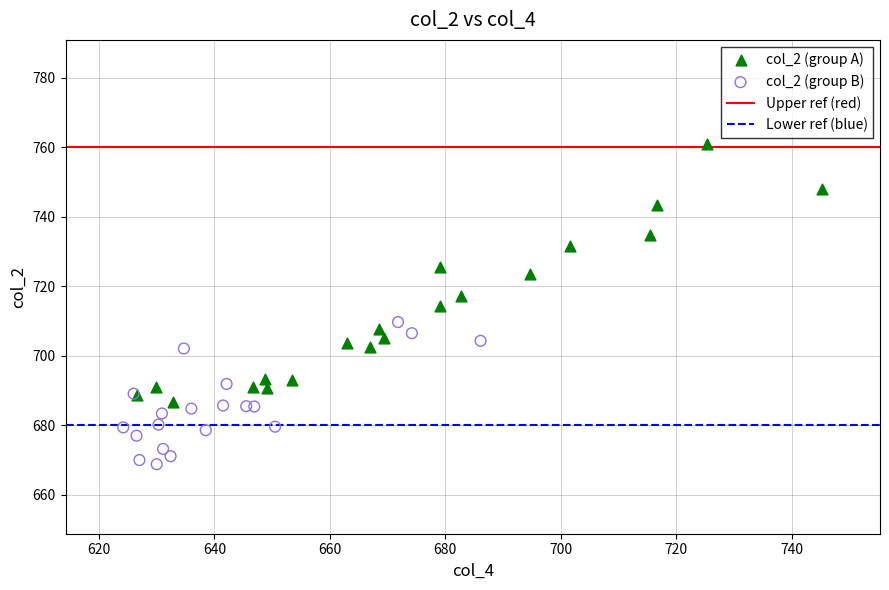

Which series reaches the minimum Y coordinate?

col_2 (group B)